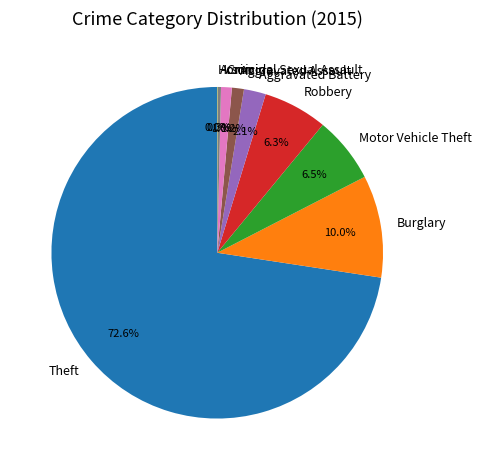

Is there a majority slice in this chart?

Yes